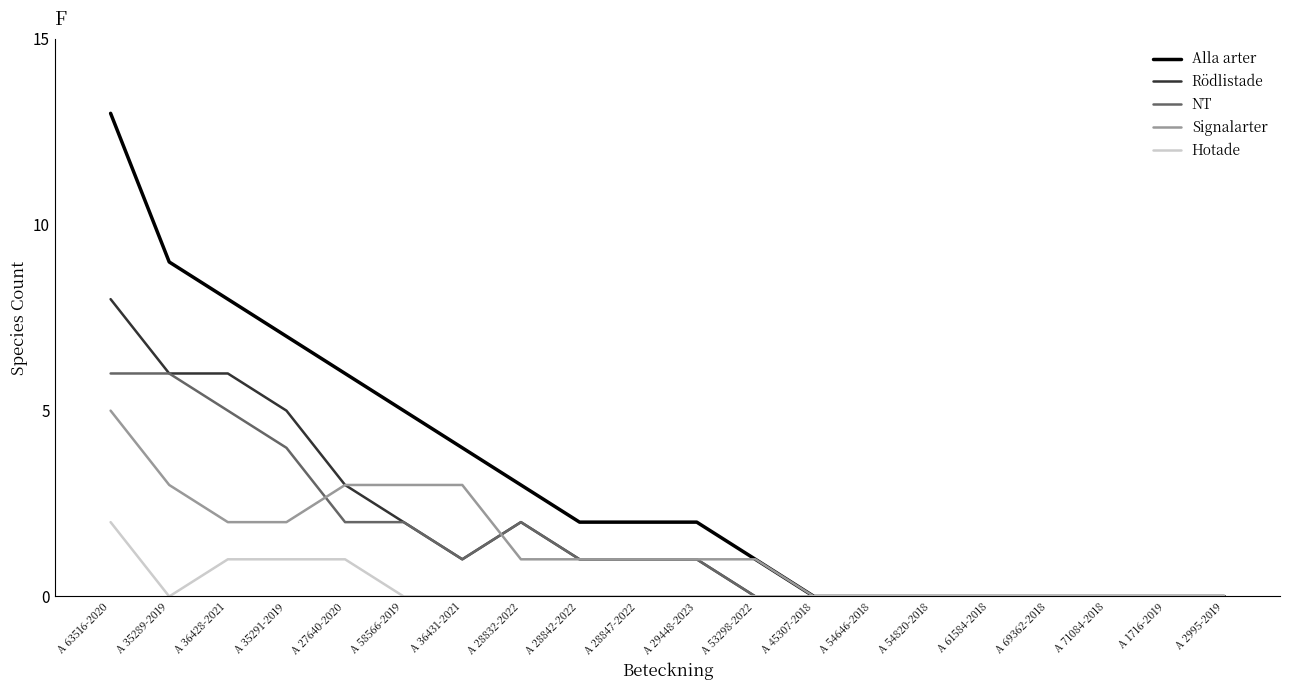

What is the average value of the Alla arter series?

3